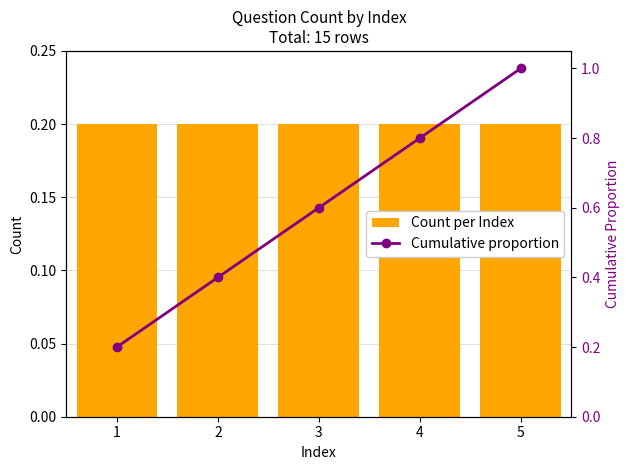

True or false: Cumulative proportion has a value of 1.0 at 5.

True